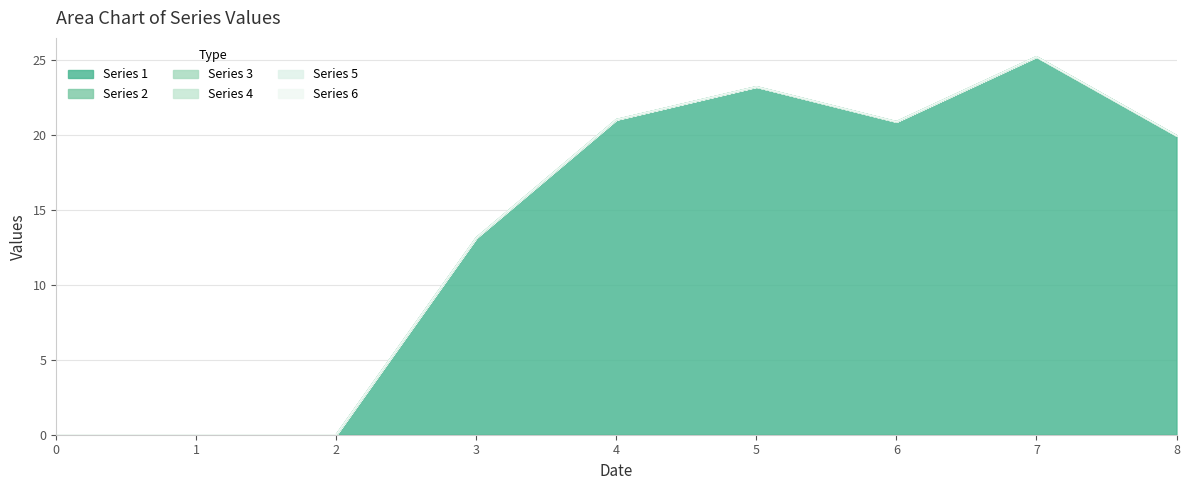

True or false: 3 and 6 cross at least once.

False